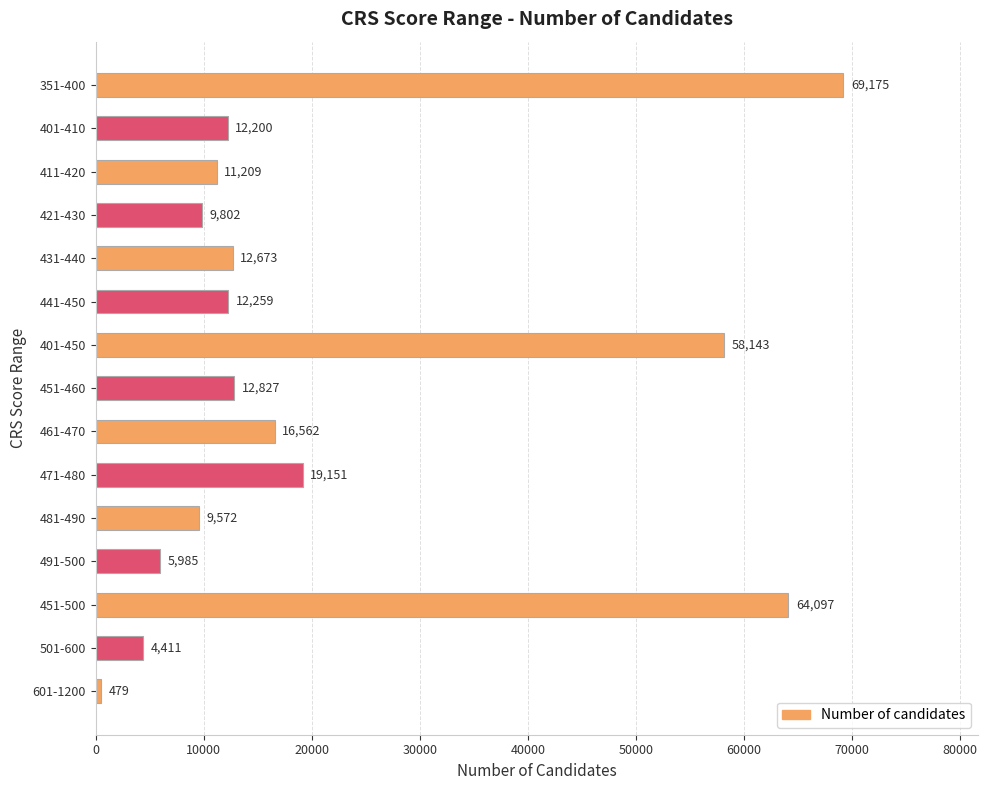

True or false: the data shows 101249 at 401-450.

False